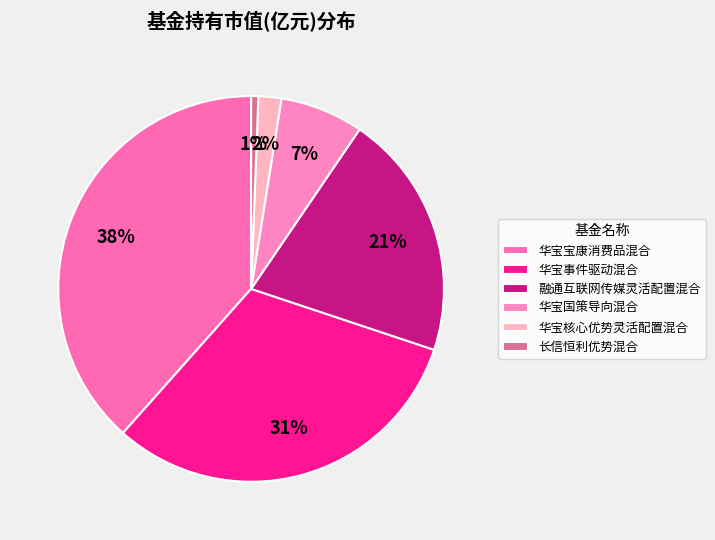

Is there a majority slice in this chart?

No